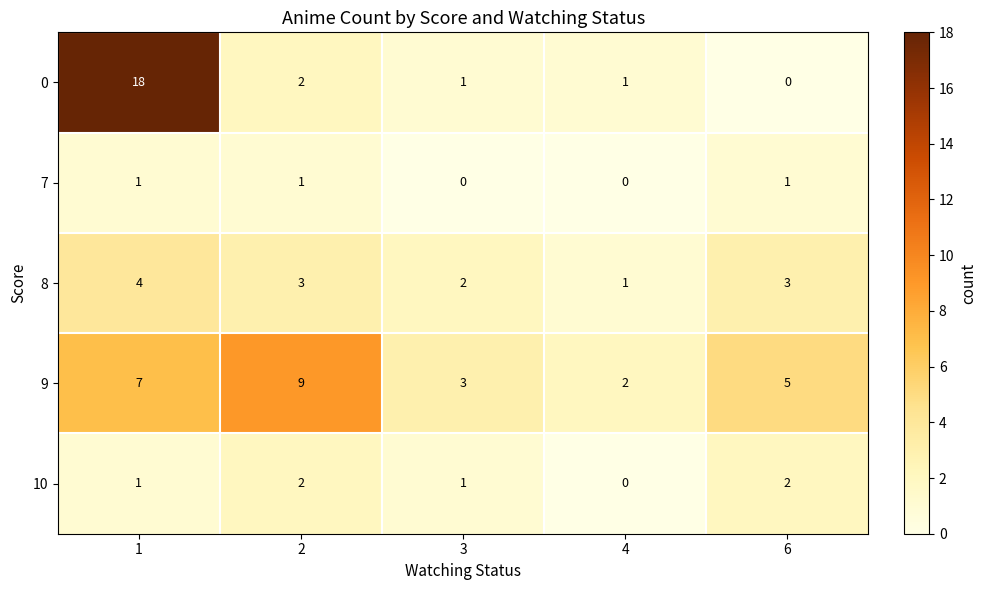

At how many categories does at least one series exceed 17?

1